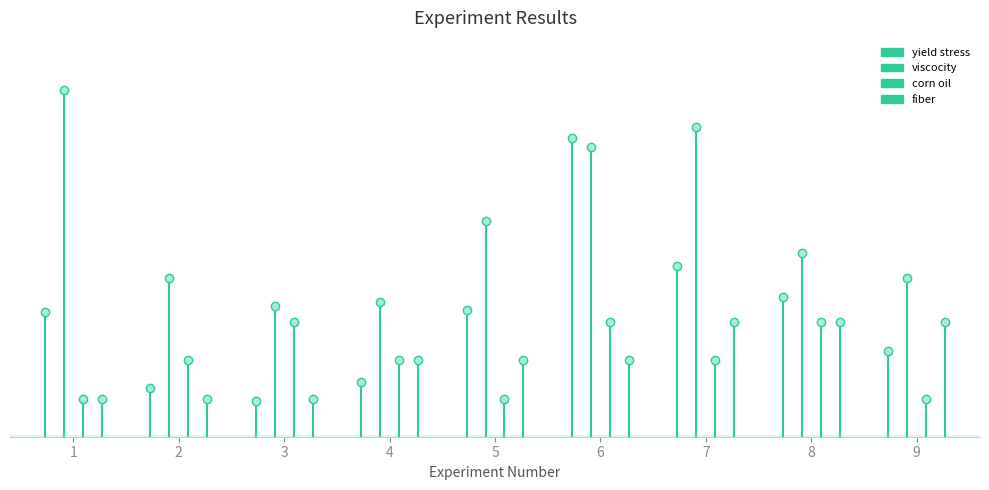

What is the average value of the fiber (top) series?

80.0